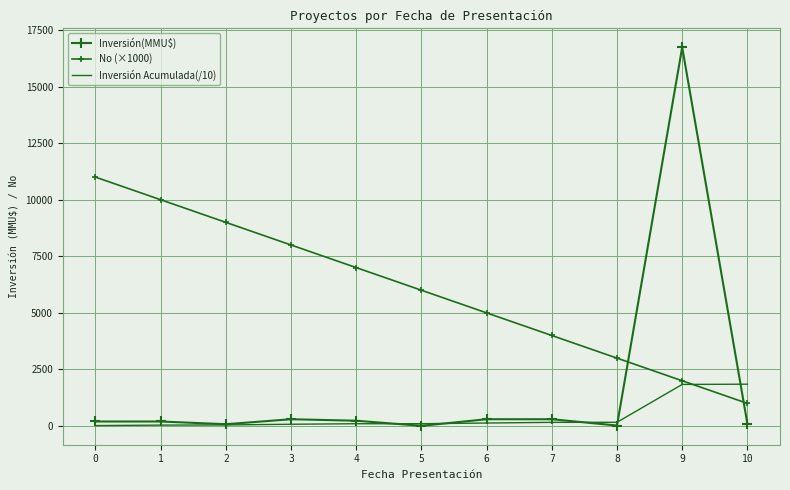

What is the difference between the highest and lowest values at 4?

6898.6